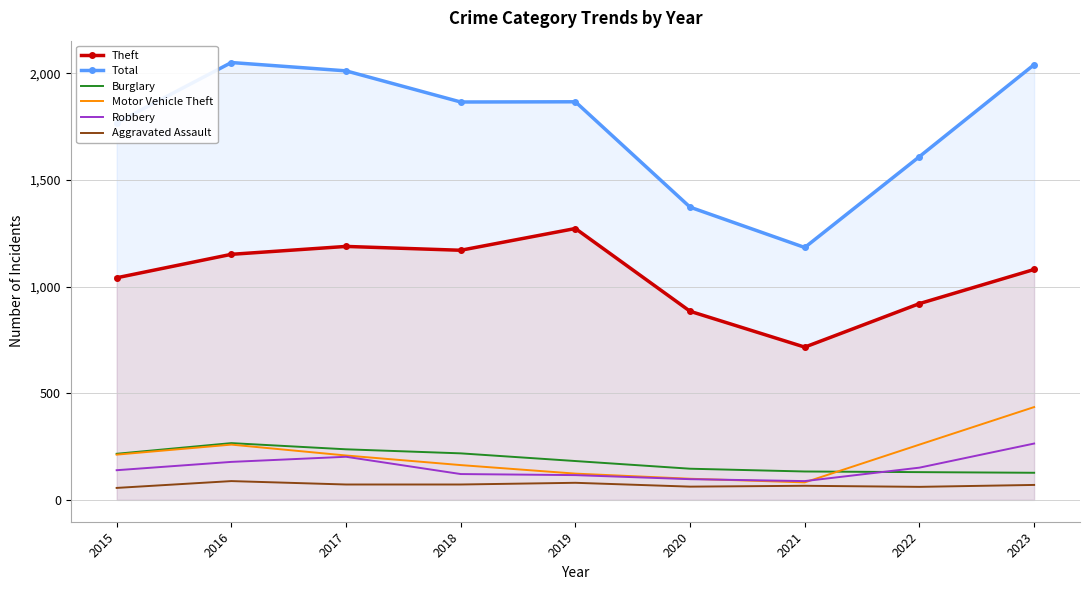

Which series has the largest total across all categories?

Total